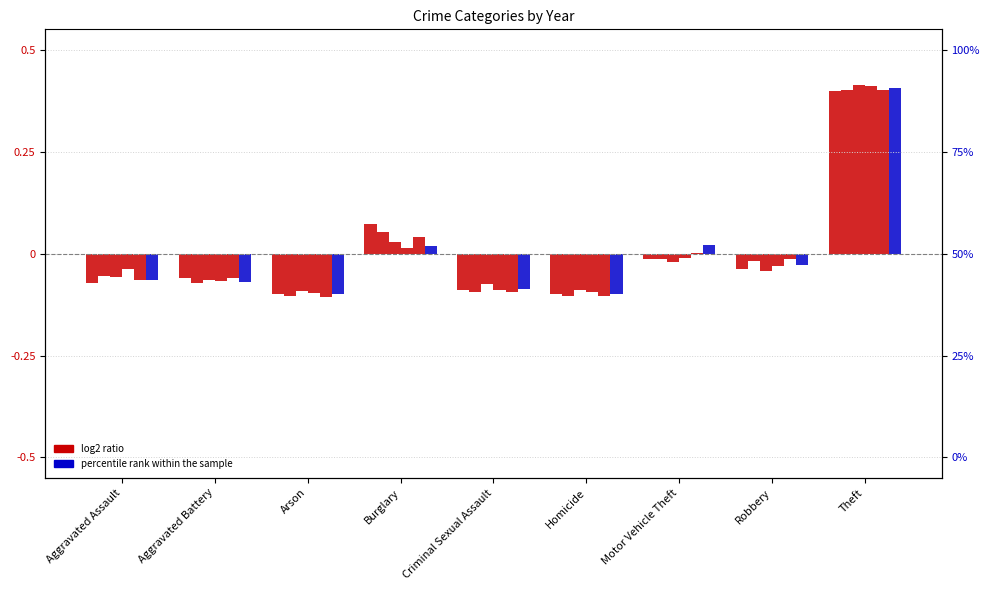

What position from the left is Homicide?

6